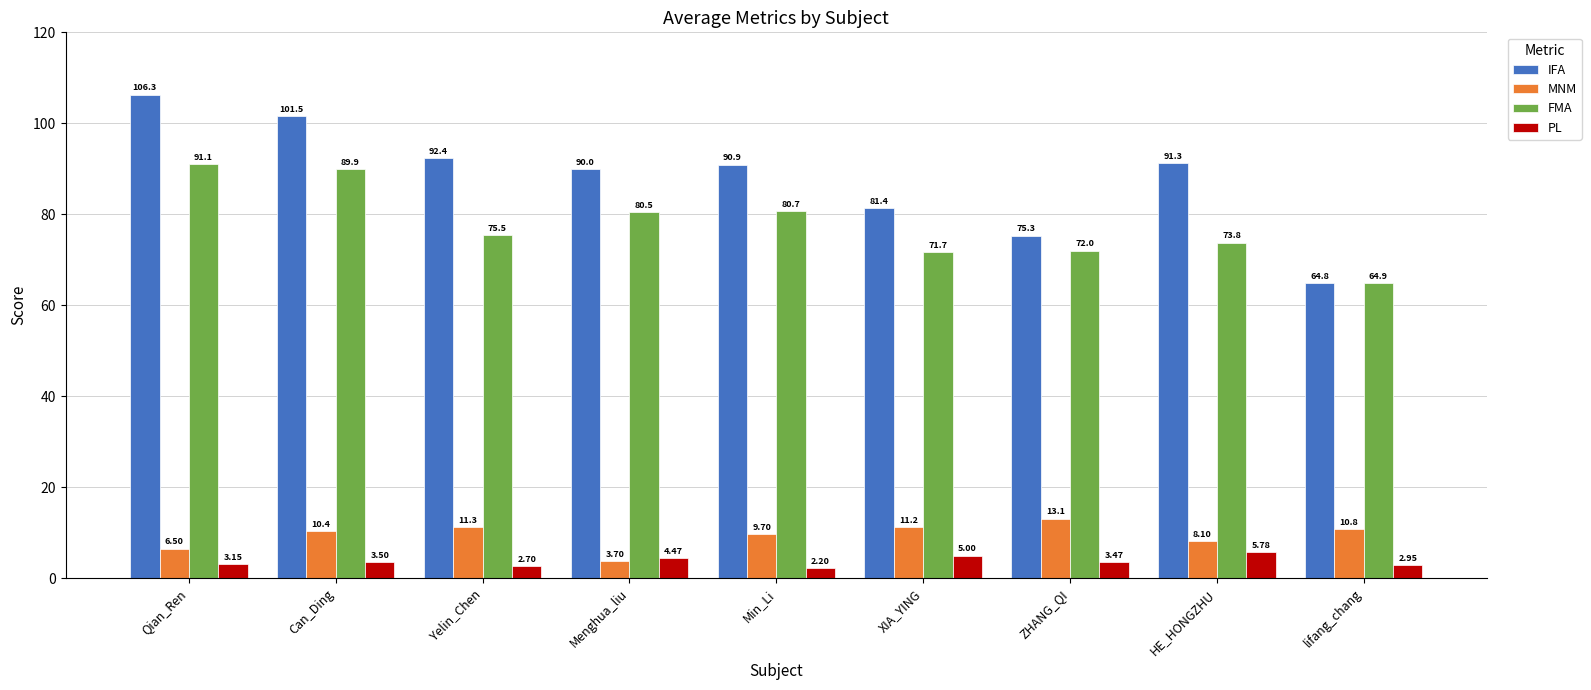

What is the label of the 9th bar from the right?

Qian_Ren